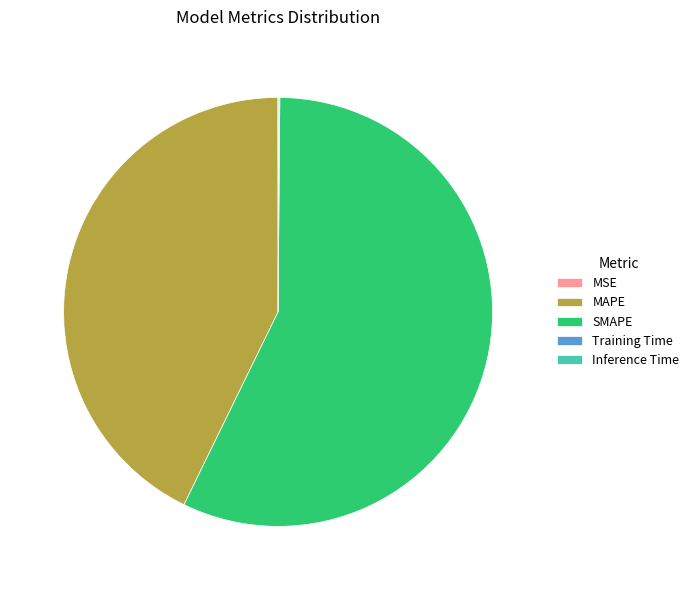

What is the majority slice?

SMAPE